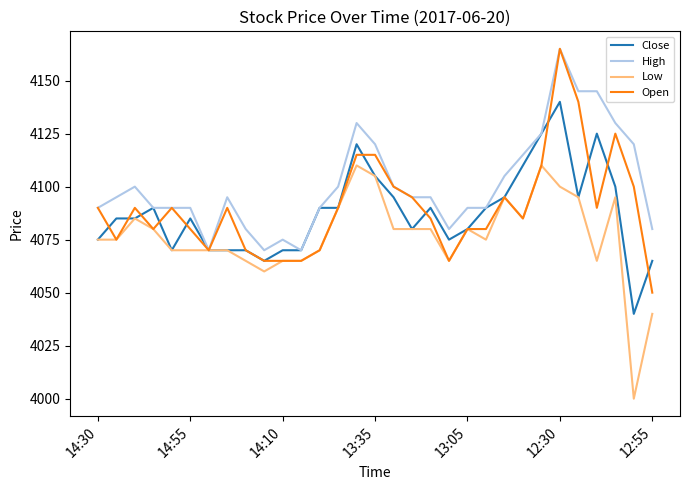

At how many categories does at least one series exceed 4068?

31